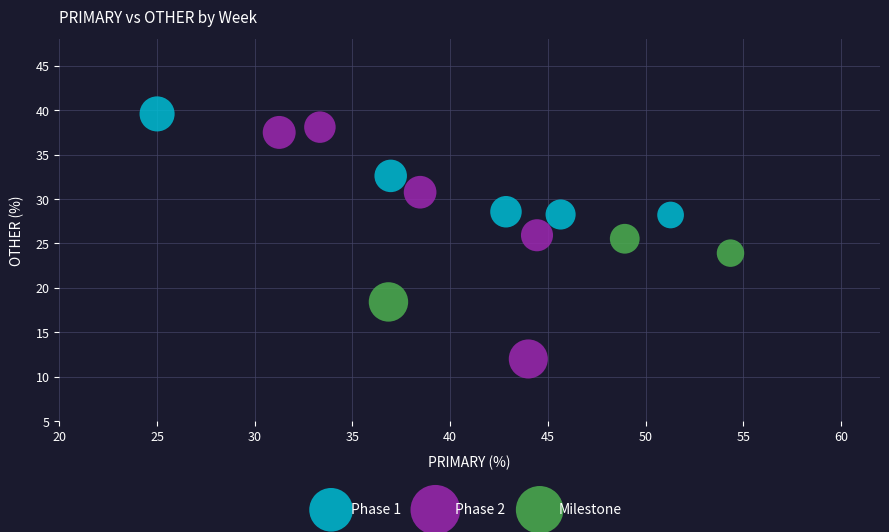

Which series has the largest Y range (max minus min)?

Phase 2